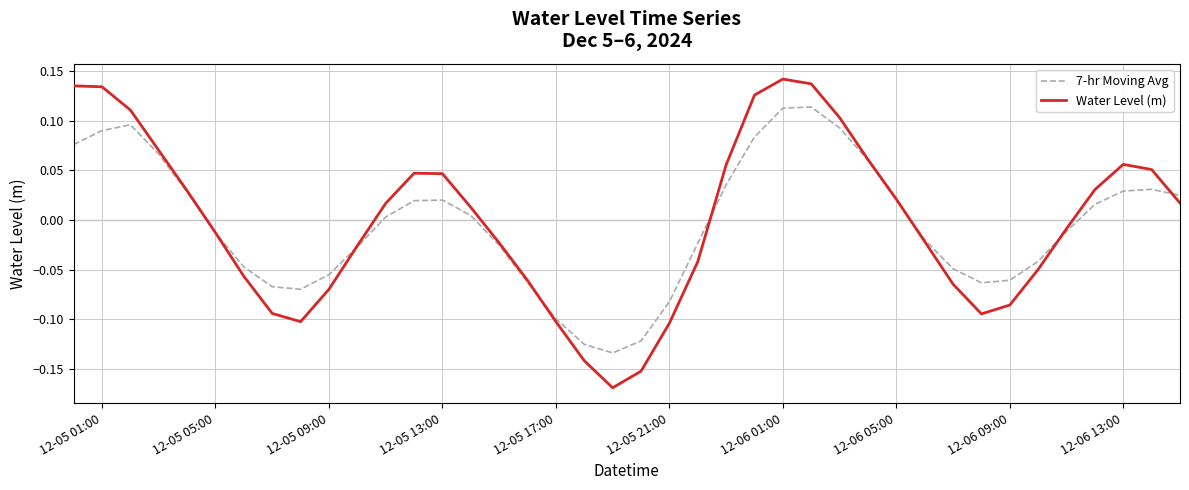

At how many categories does at least one series exceed 0?

20